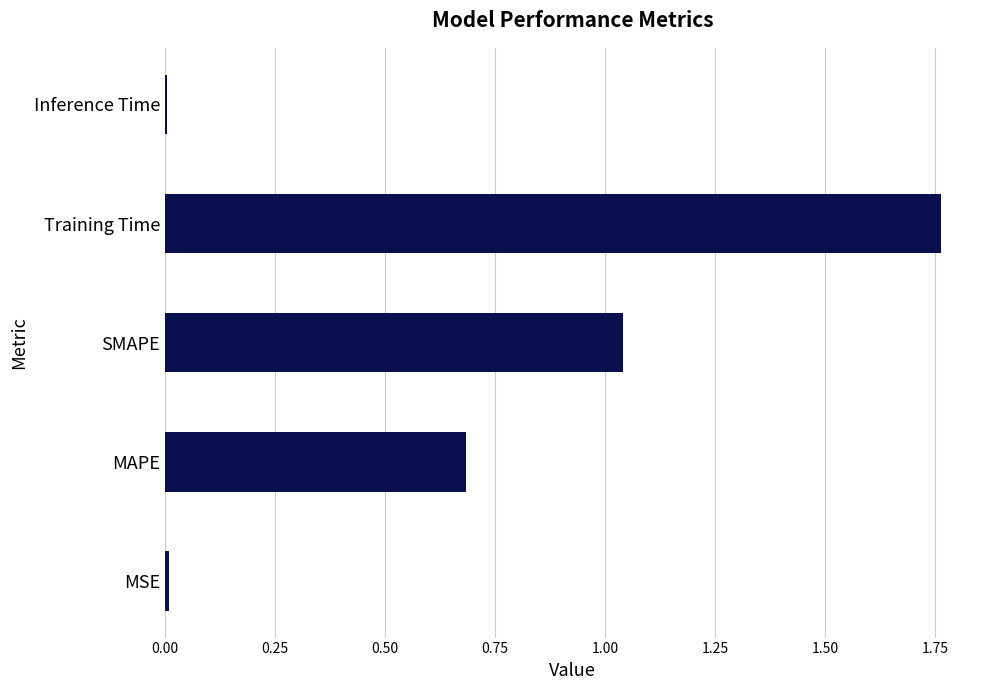

The value at MAPE is 1.2. True or false?

False